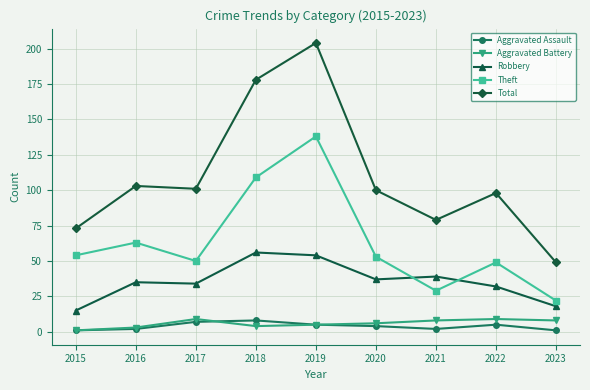

Count the number of categories in the chart.

9